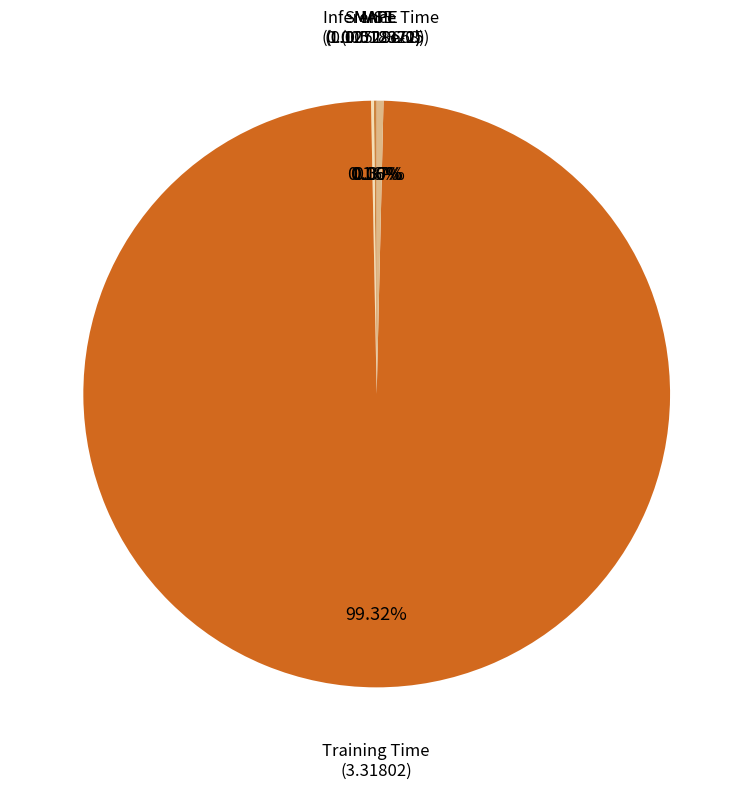

Does any single category account for the majority?

Yes